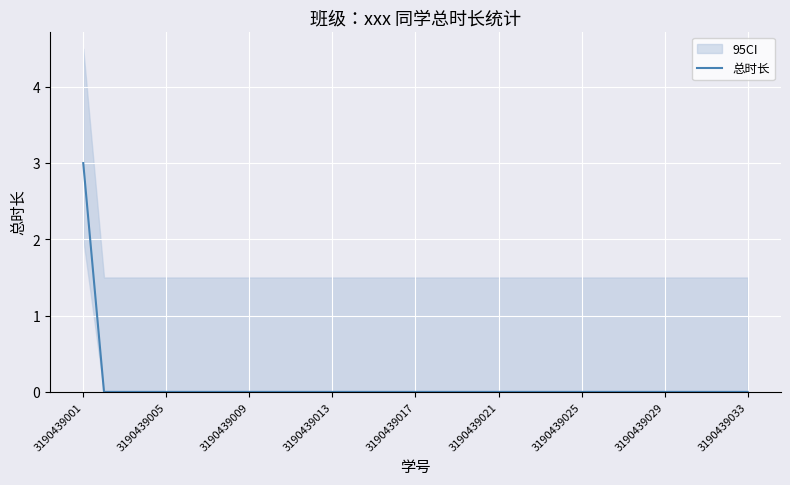

Reading left to right, what are all the values shown in this chart?

3	0	0	0	0	0	0	0	0	0	0	0	0	0	0	0	0	0	0	0	0	0	0	0	0	0	0	0	0	0	0	0	0